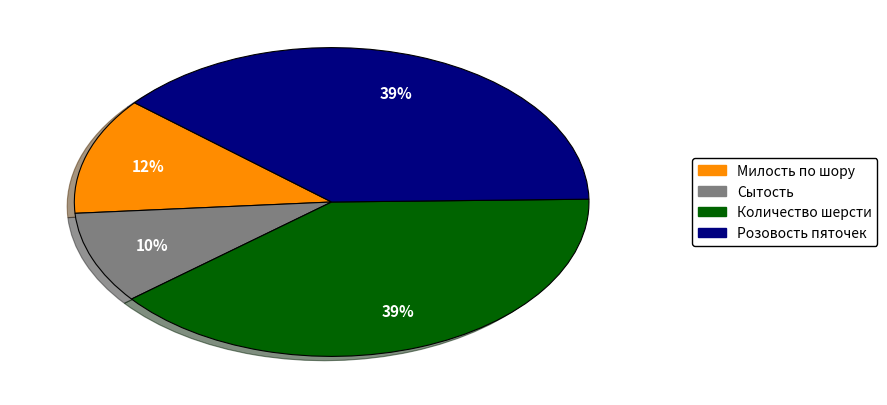

Which category has the smallest portion of the pie?

Сытость